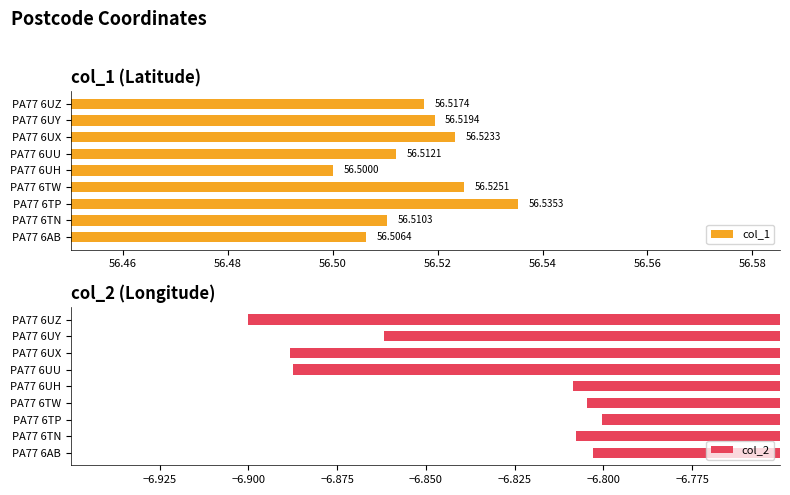

What is the sum of all col_1 values?

508.6